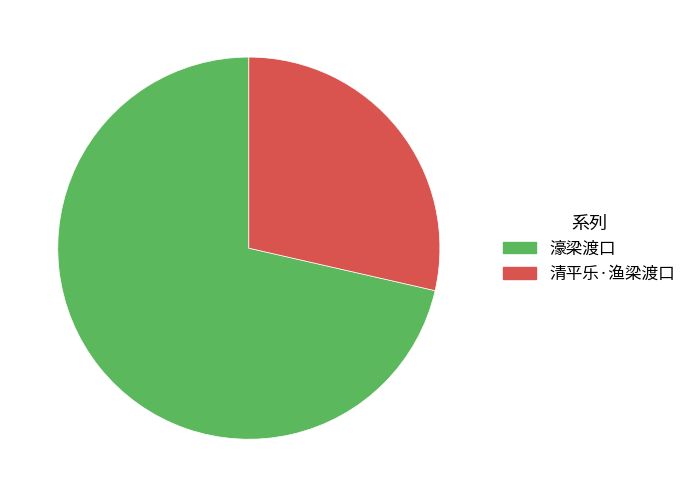

The 濠梁渡口 slice represents 71% of the pie. True or false?

True